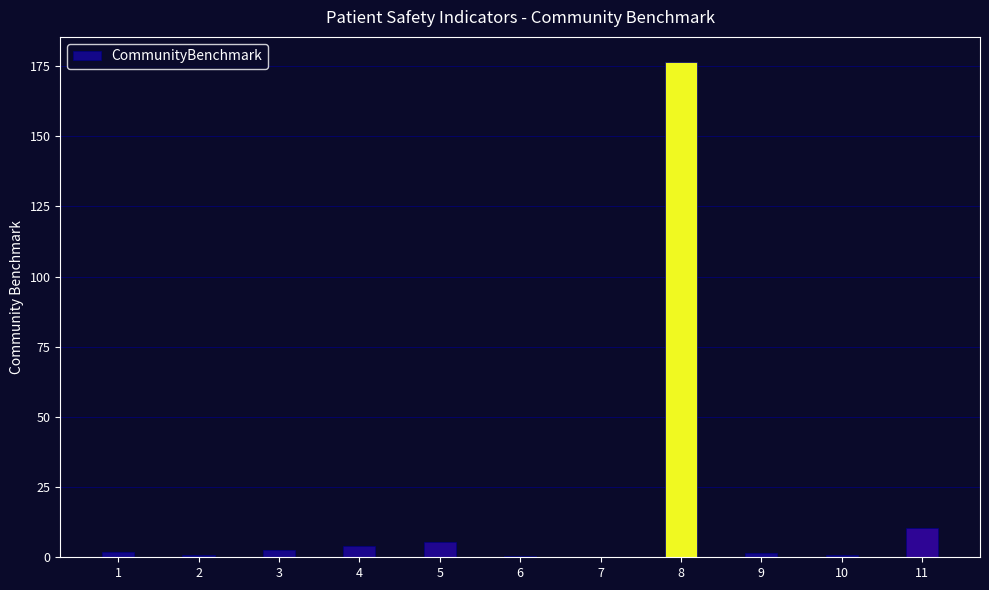

Are the bars horizontal?

No